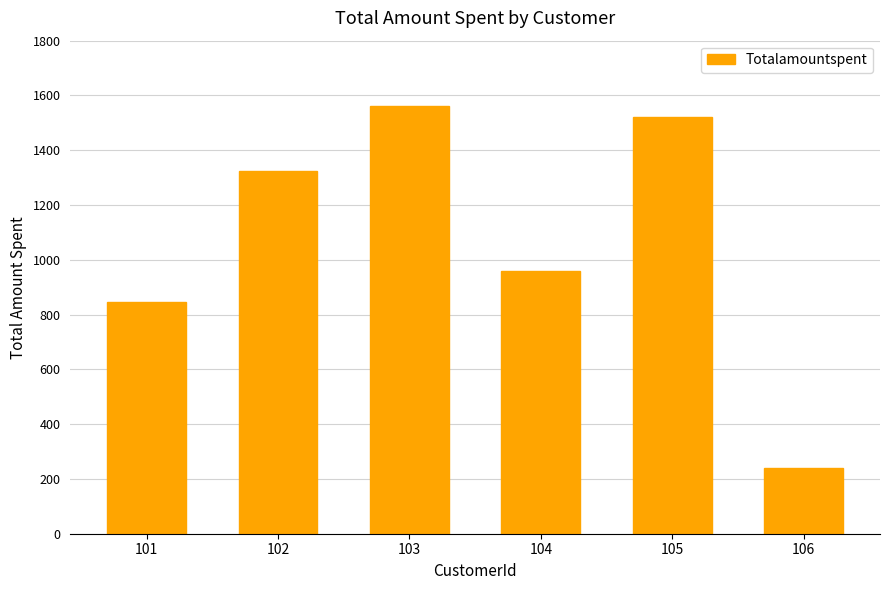

Read the value at 103.

1561.5